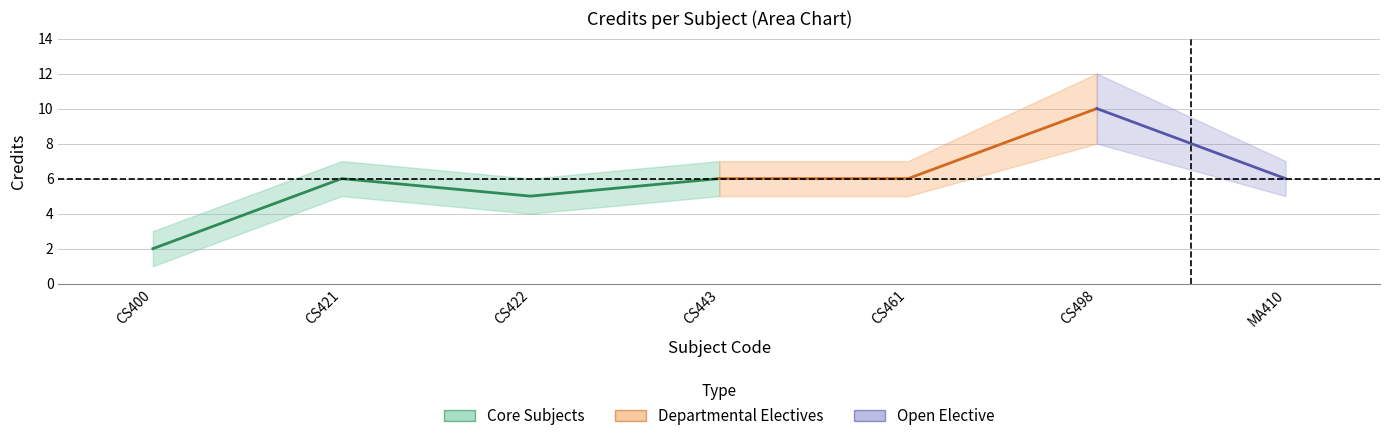

Count the number of categories in the chart.

7